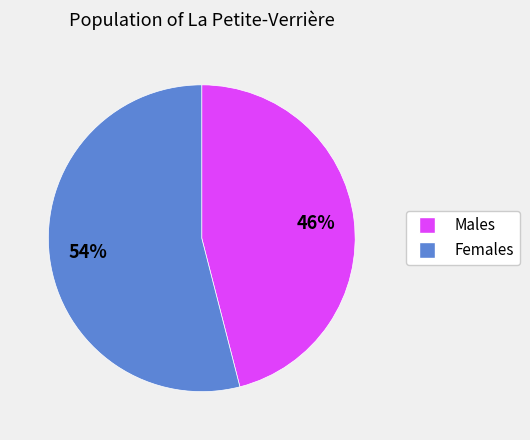

Is there a majority slice in this chart?

Yes